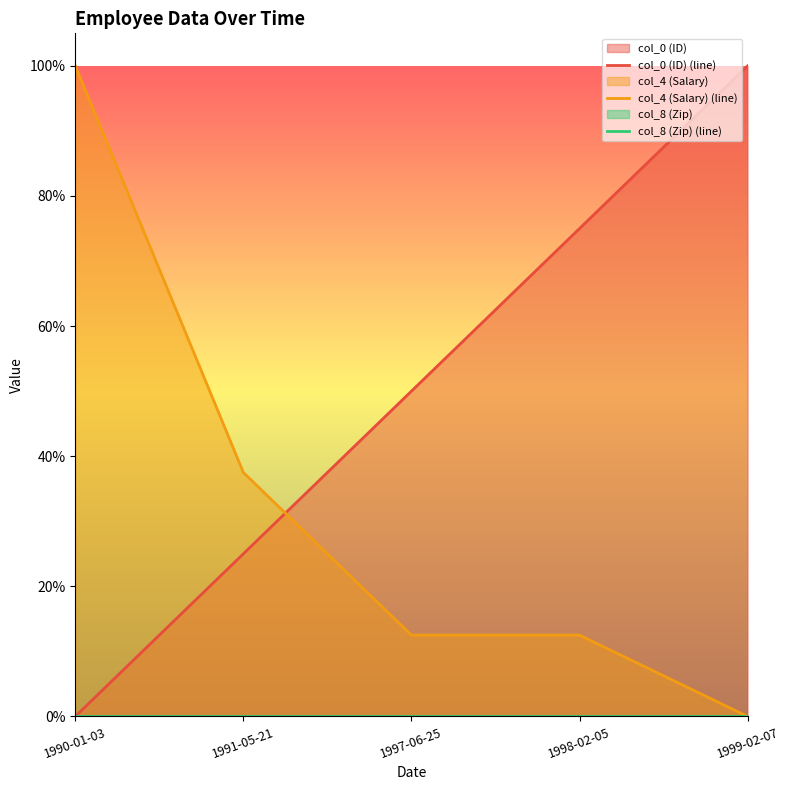

Is it true that col_8 (Zip) (line) equals 0.0 at 1997-06-25?

True